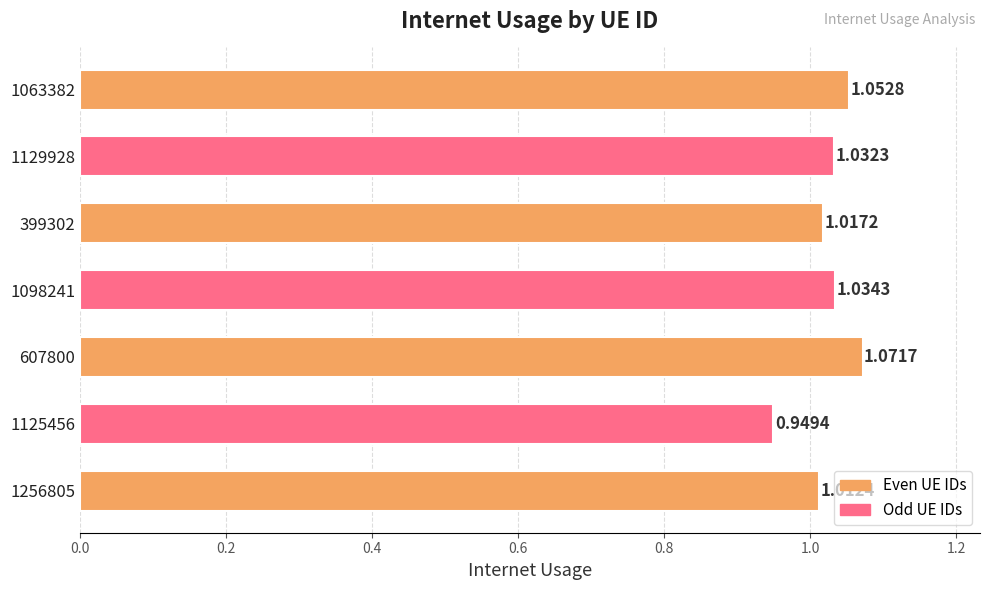

Which category has the lowest value across all series?

1125456